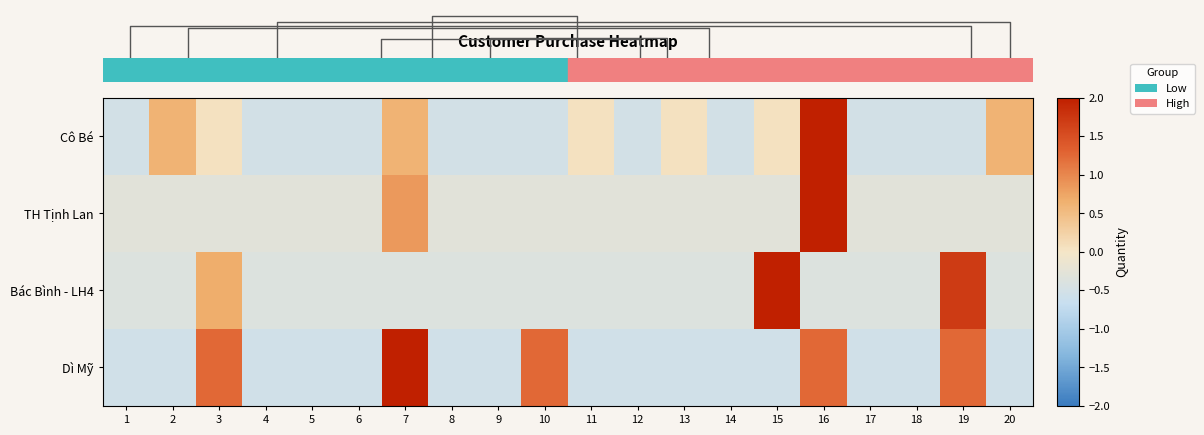

Which series has the largest range (max minus min)?

TH Tịnh Lan